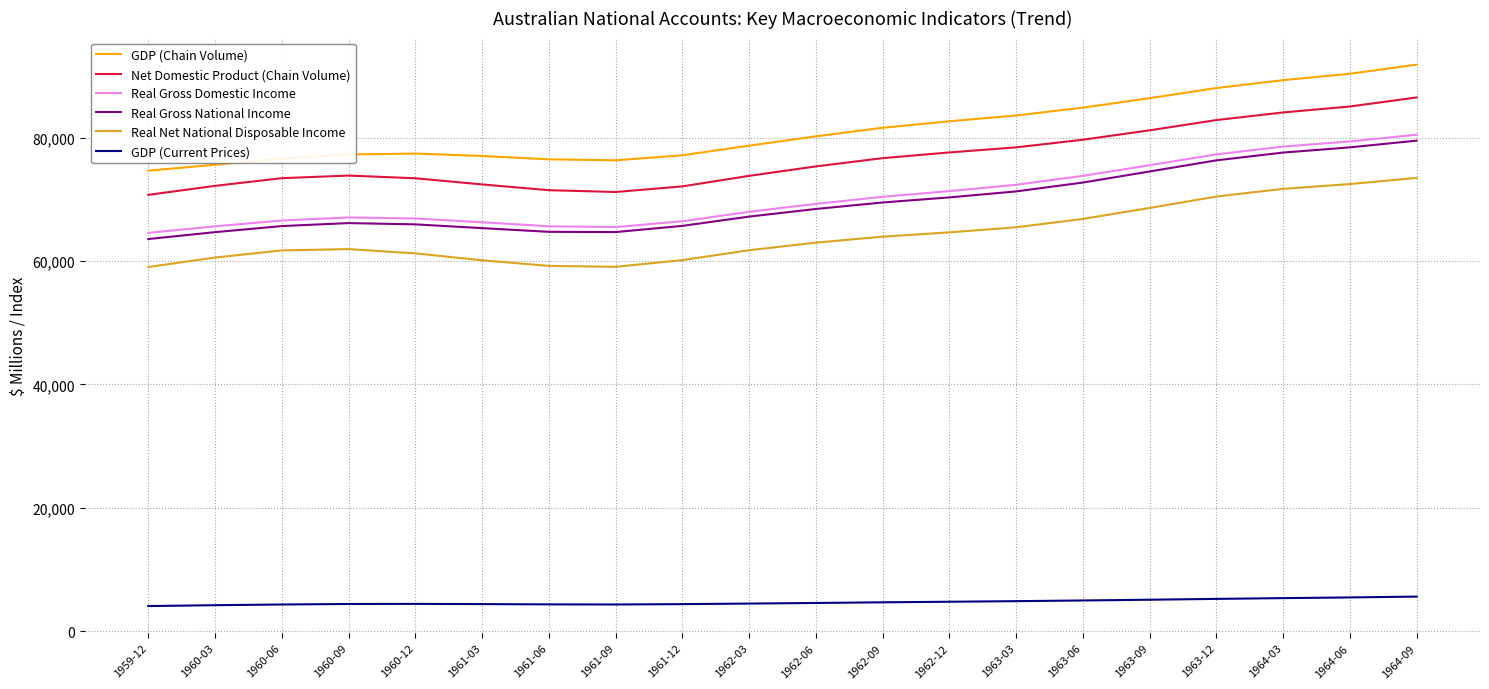

What is the maximum value shown in the chart?

91828